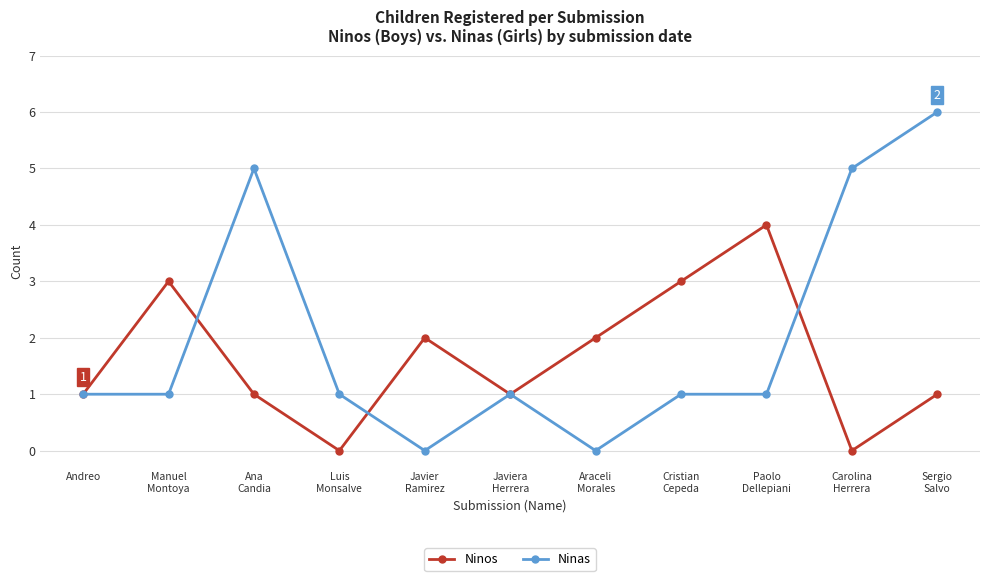

What is the difference between the maximum and second lowest values in the Ninas series?

6